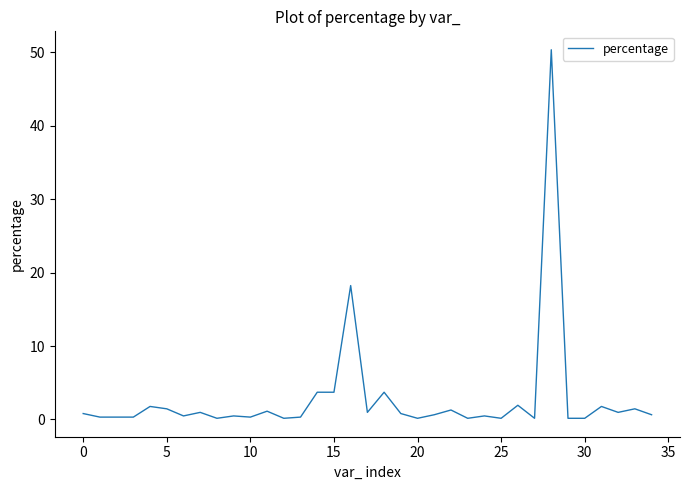

What is the maximum value shown in the chart?

50.3